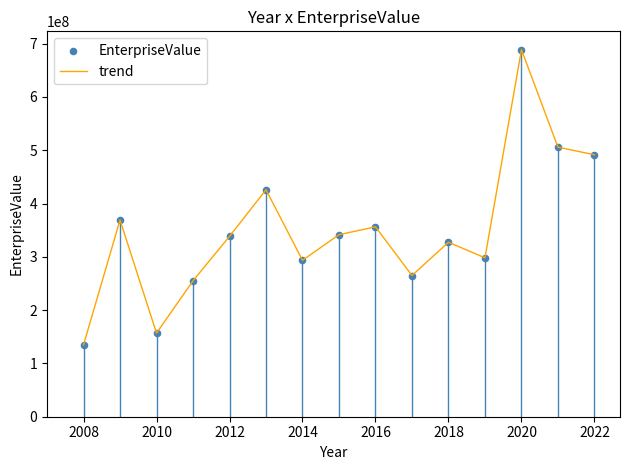

What is the difference between the maximum and minimum values?

553823160.0